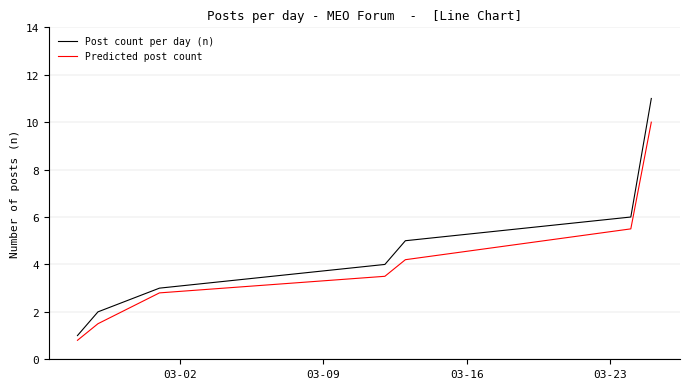

How many values in the Predicted post count series are below 3?

3